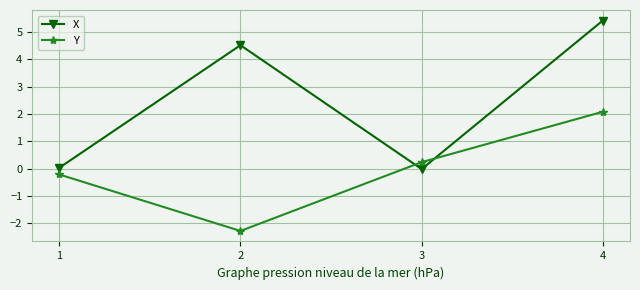

Is this an area chart (filled region under the line)?

No